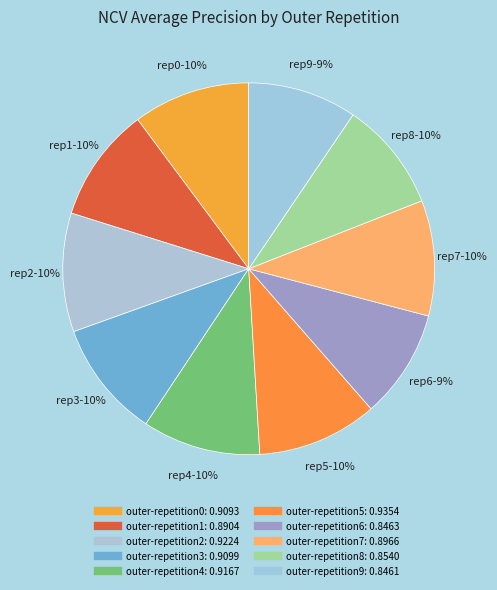

How many segments does this pie chart have?

10